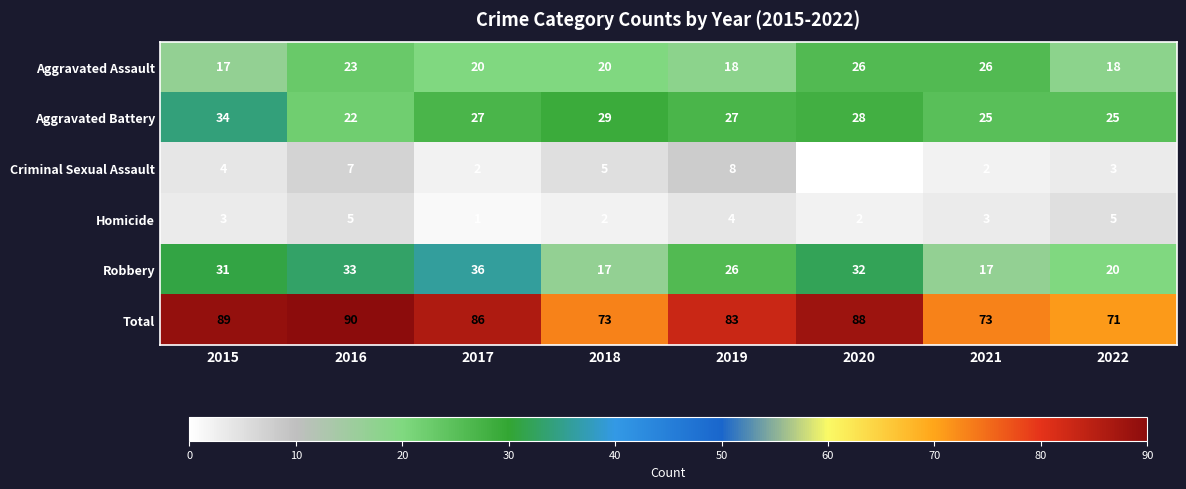

Count the number of categories in the chart.

8